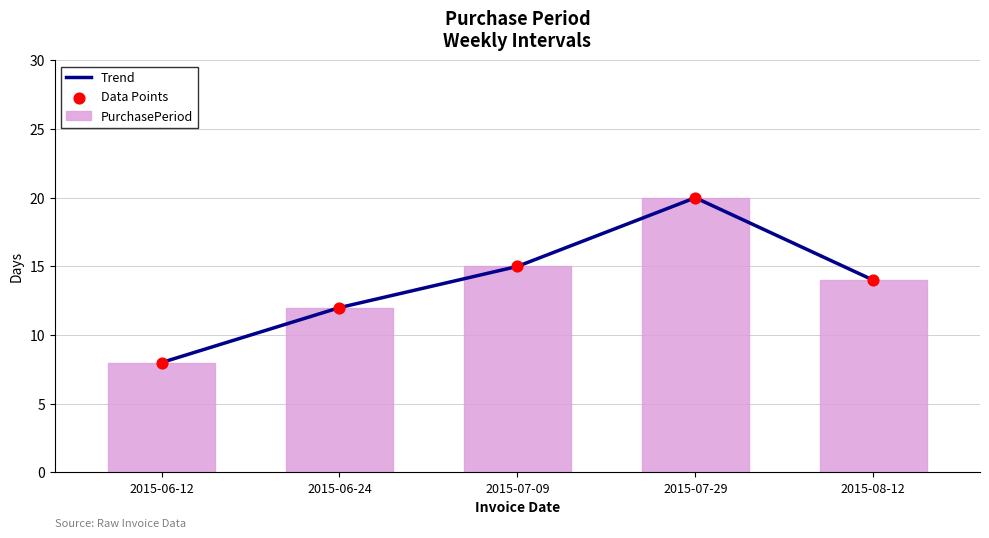

Which series has the largest total across all categories?

Trend